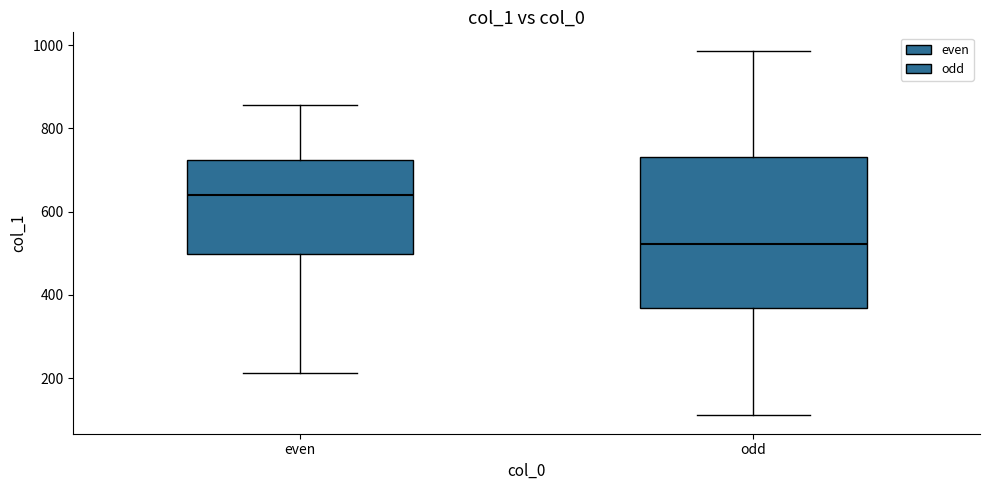

Reading left to right, read every box against the y-axis: the position of its median line, the range the box covers, and the ends of its whiskers. The values are not printed on the chart, so give them approximately, as read against the axis.

even: median 640, box 500 to 720, whiskers 220 to 860
odd: median 520, box 360 to 740, whiskers 120 to 980